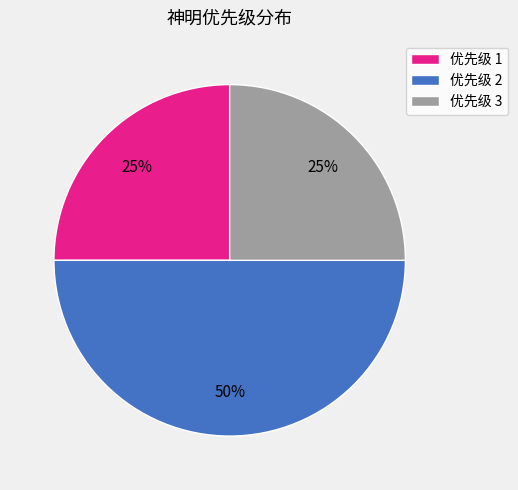

Is the sum of 优先级 3 and 优先级 2 greater than half?

Yes